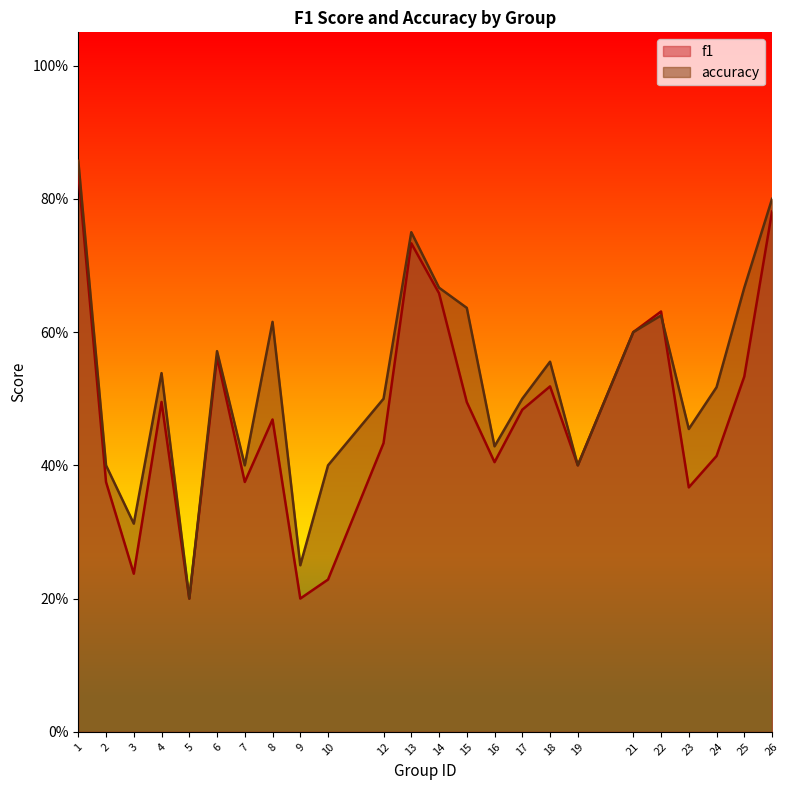

After their last crossing, which series has the higher values: accuracy or f1?

accuracy